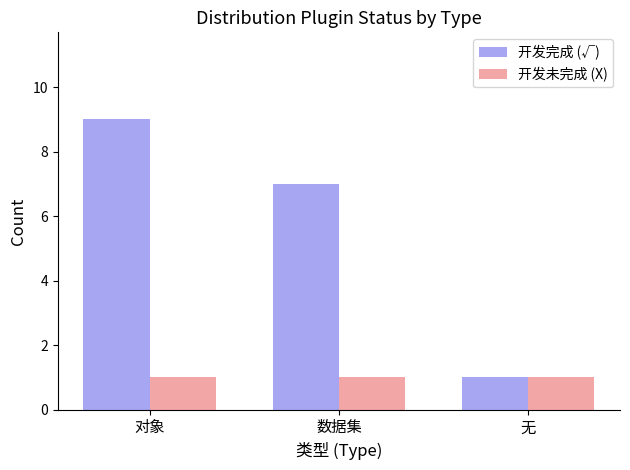

How many categories are shown in the chart?

3